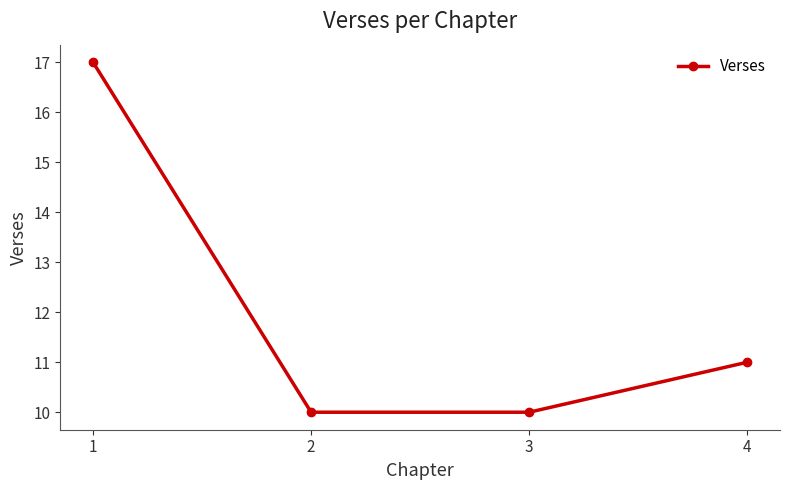

Where does the data first go above 11?

1